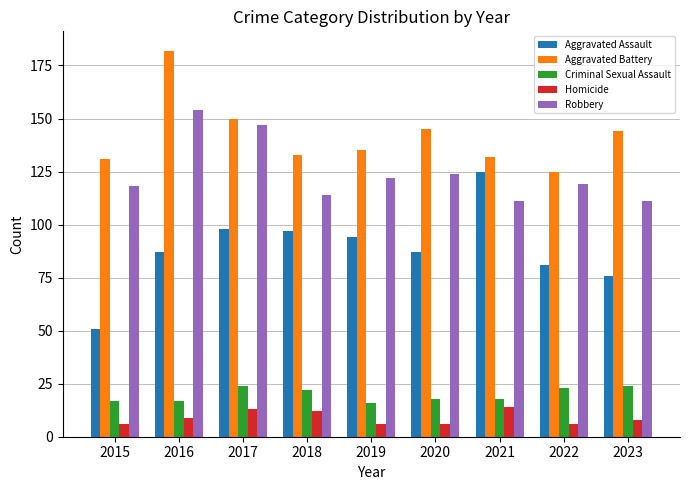

What is the spread (max minus min) of values at 2021?

118